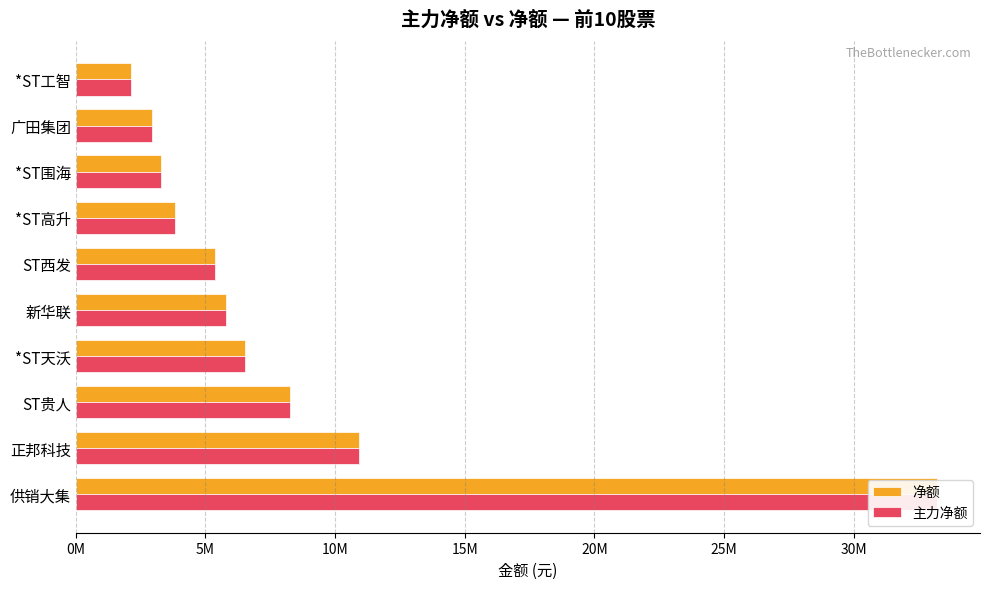

How many values in the 主力净额 series are below 5788973?

5